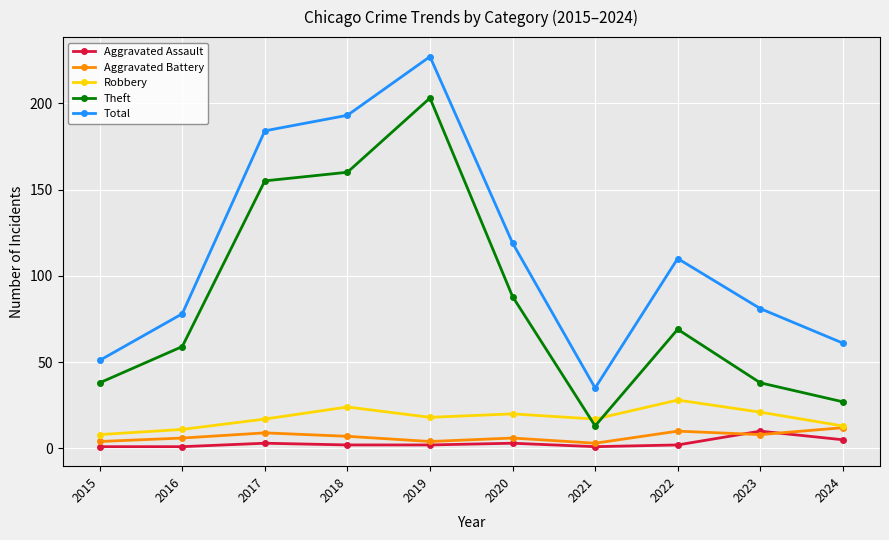

What is the greatest value displayed?

227